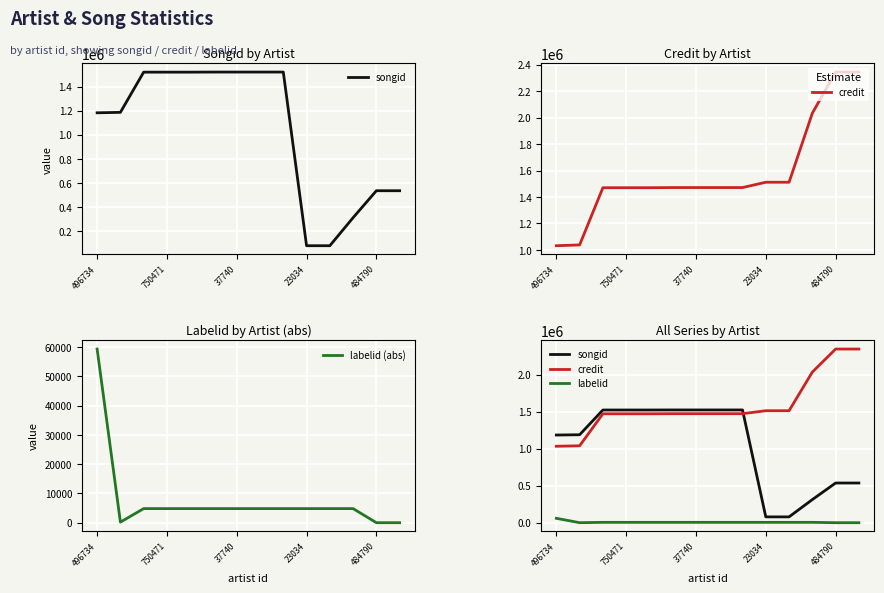

What is the highest value of the labelid (abs) series?

59382